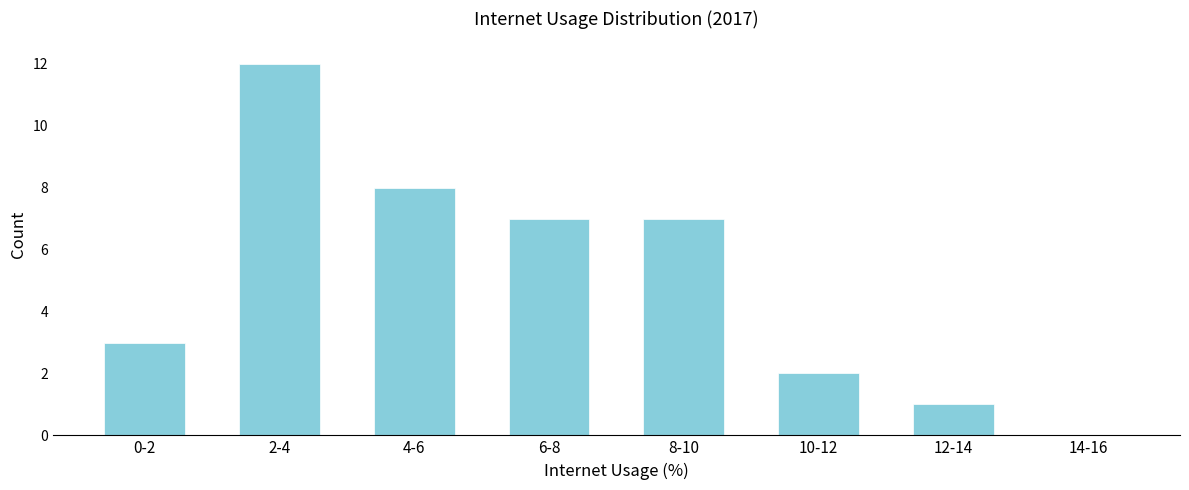

Reading left to right, what are all the values shown in this chart?

0-2=3	2-4=12	4-6=8	6-8=7	8-10=7	10-12=2	12-14=1	14-16=0